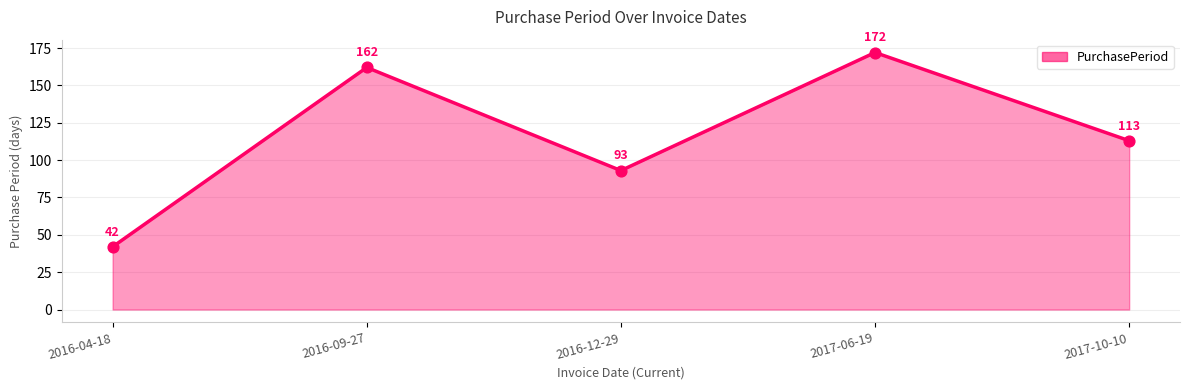

Between 2016-09-27 and 2017-10-10, which is larger?

2016-09-27